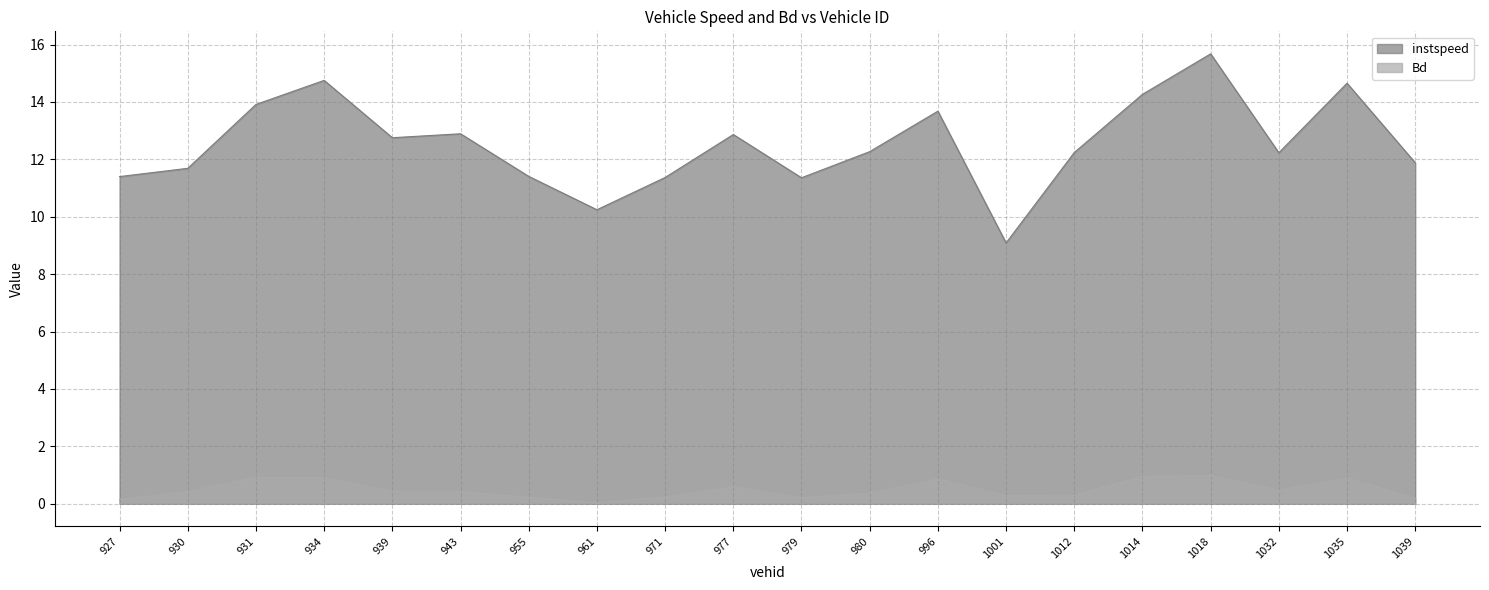

Reading right to left, transcribe all the data shown in this chart.

instspeed: 11.9	14.7	12.2	15.7	14.3	12.2	9.1	13.7	12.3	11.4	12.9	11.4	10.2	11.4	12.9	12.8	14.8	13.9	11.7	11.4
Bd: 0.2	0.9	0.5	1.0	1.0	0.3	0.3	0.9	0.4	0.2	0.6	0.2	0.0	0.2	0.4	0.4	0.9	0.9	0.4	0.1